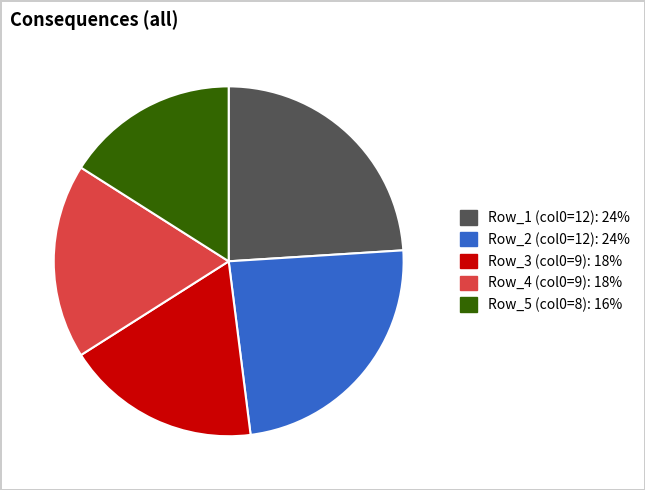

Is it true that Row_2 (col0=12): 24% is 17% of the pie?

False